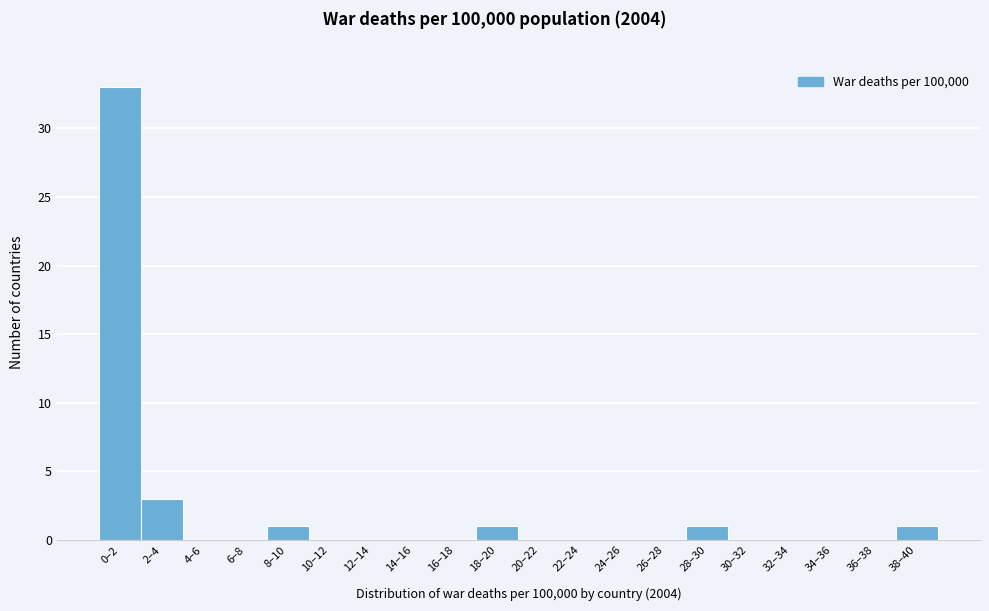

Reading left to right, extract all data points from this chart.

0–2=33	2–4=3	4–6=0	6–8=0	8–10=1	10–12=0	12–14=0	14–16=0	16–18=0	18–20=1	20–22=0	22–24=0	24–26=0	26–28=0	28–30=1	30–32=0	32–34=0	34–36=0	36–38=0	38–40=1